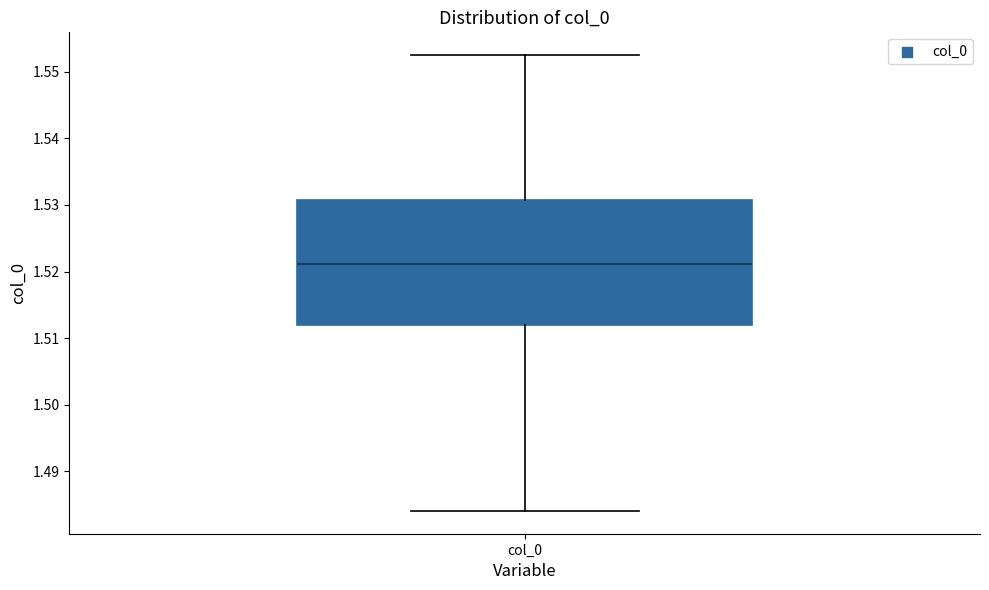

Where does the upper whisker of the box for col_0 end on the y-axis? The values are not printed on the chart, so give them approximately, as read against the axis.

1.553